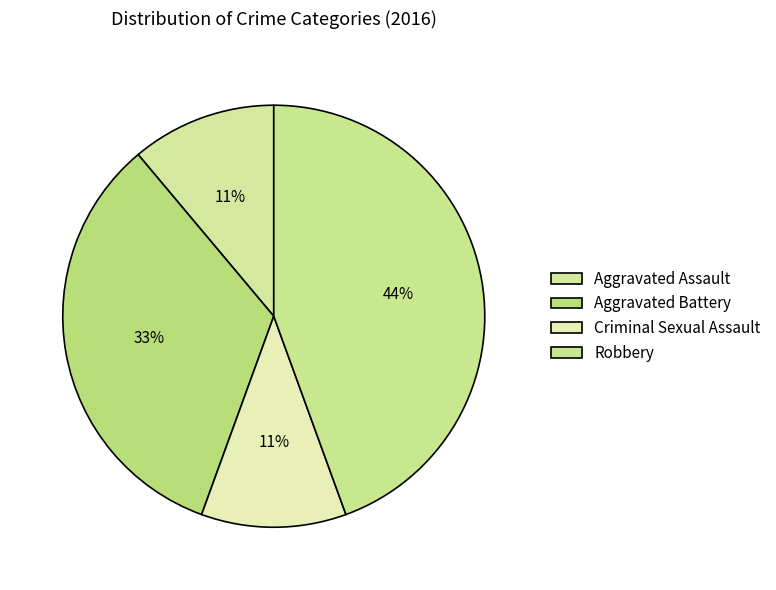

How many segments does this pie chart have?

4